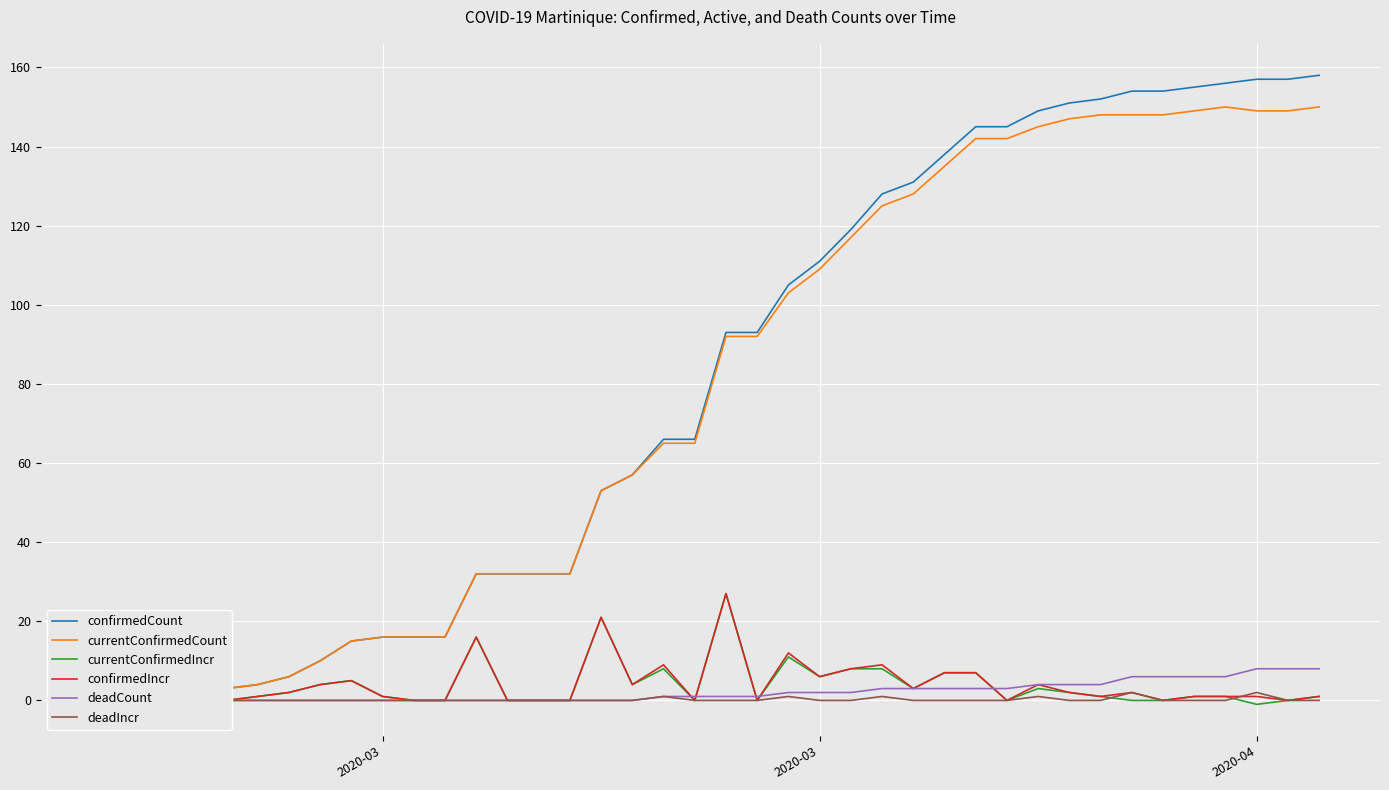

Which series changed the most between 11 and 14?

confirmedCount